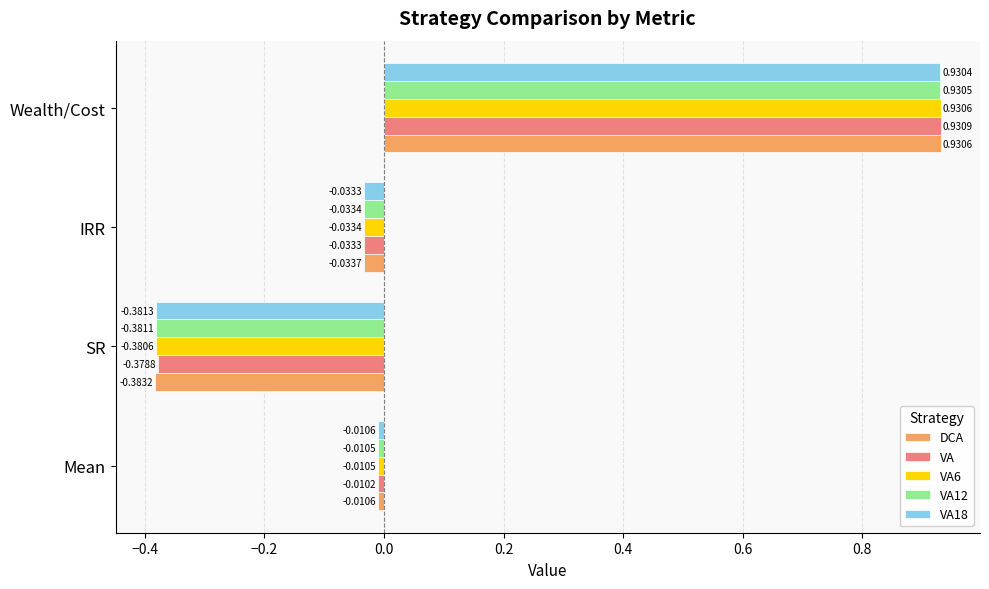

At which category does the chart reach its minimum across all series?

SR